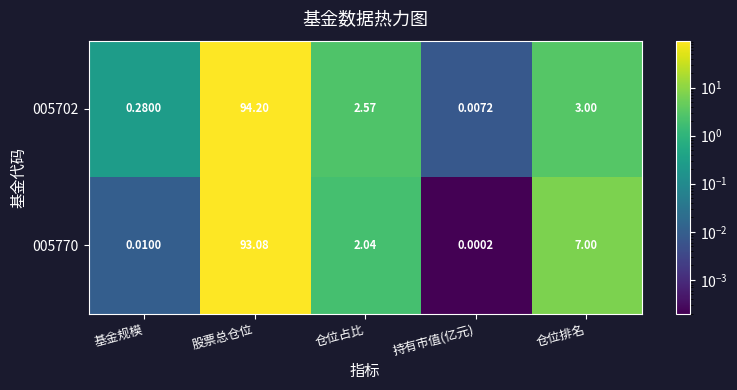

At which category is the sum across all series the highest?

股票总仓位